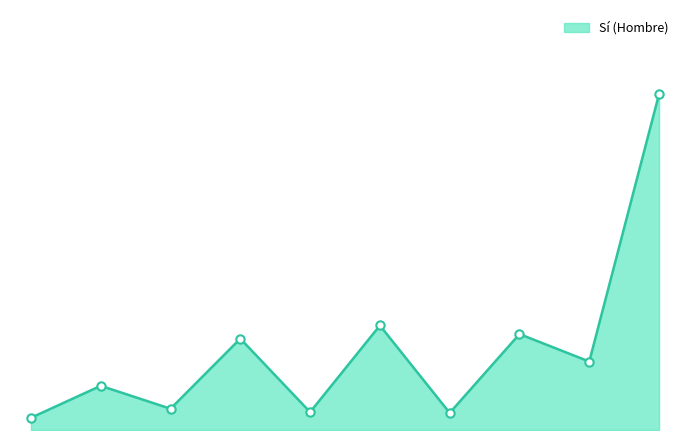

Is this an area chart (filled region under the line)?

Yes